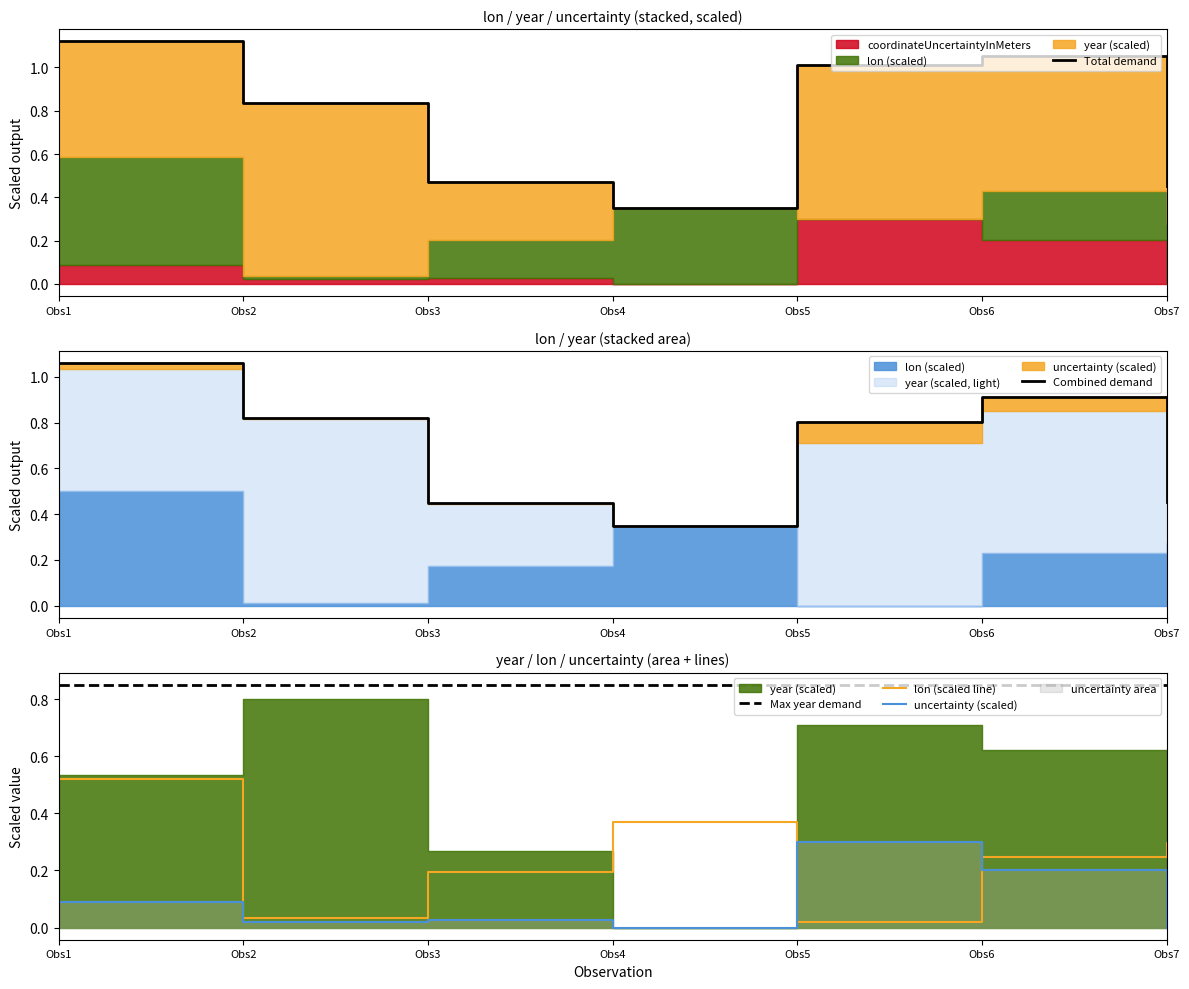

What is the difference between the Total demand values at Obs3 and Obs2?

0.4